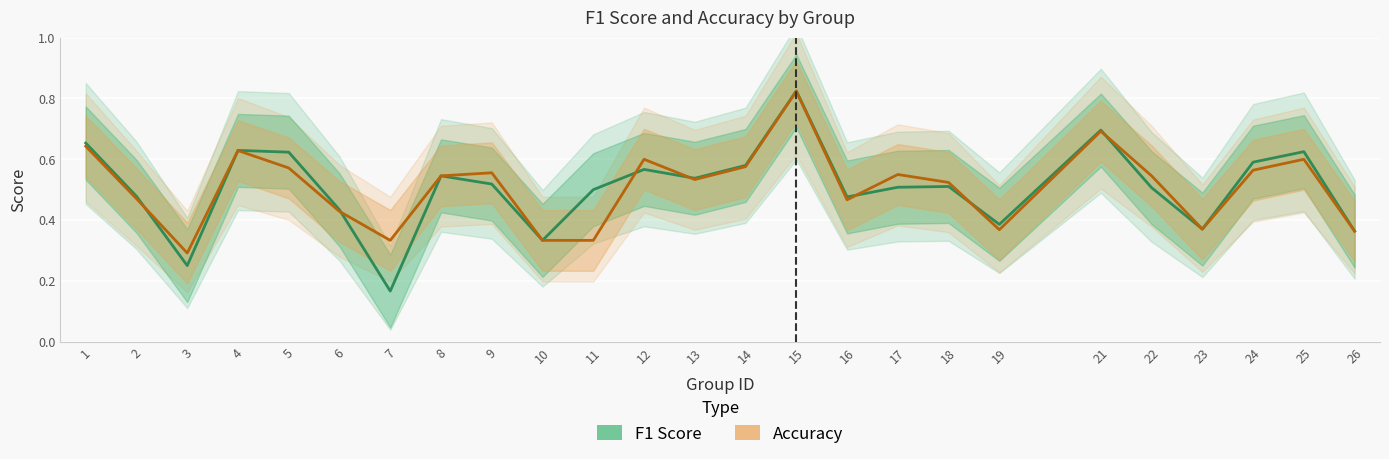

The Accuracy series shows 0.3 at 3. True or false?

True